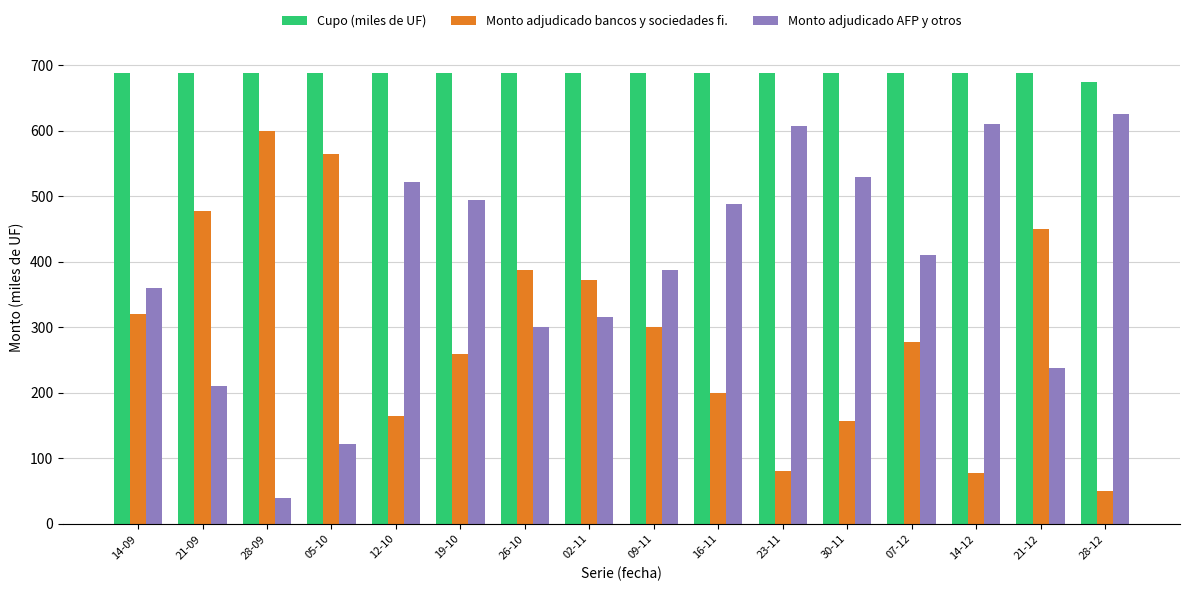

What position from the left is 12-10?

5